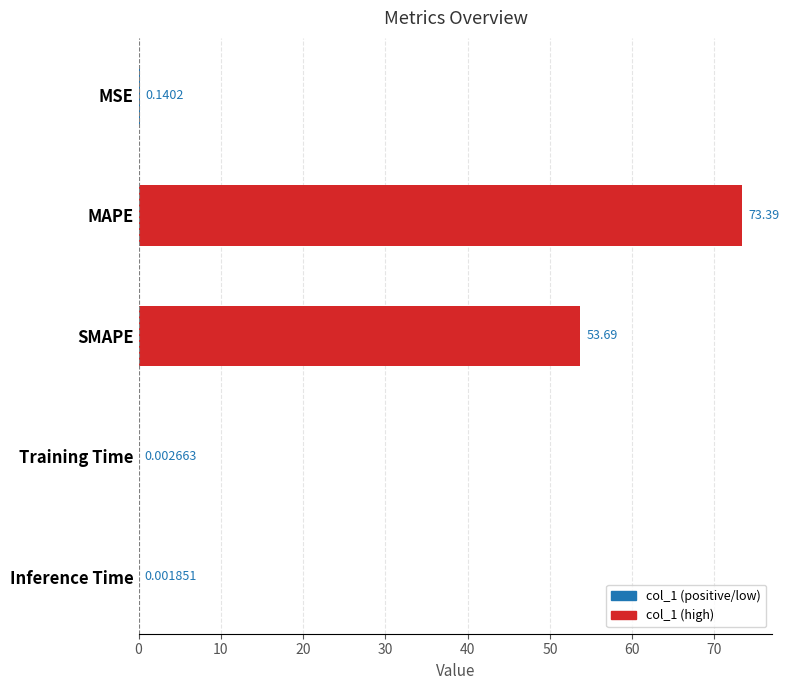

What is the sum of all values?

127.2